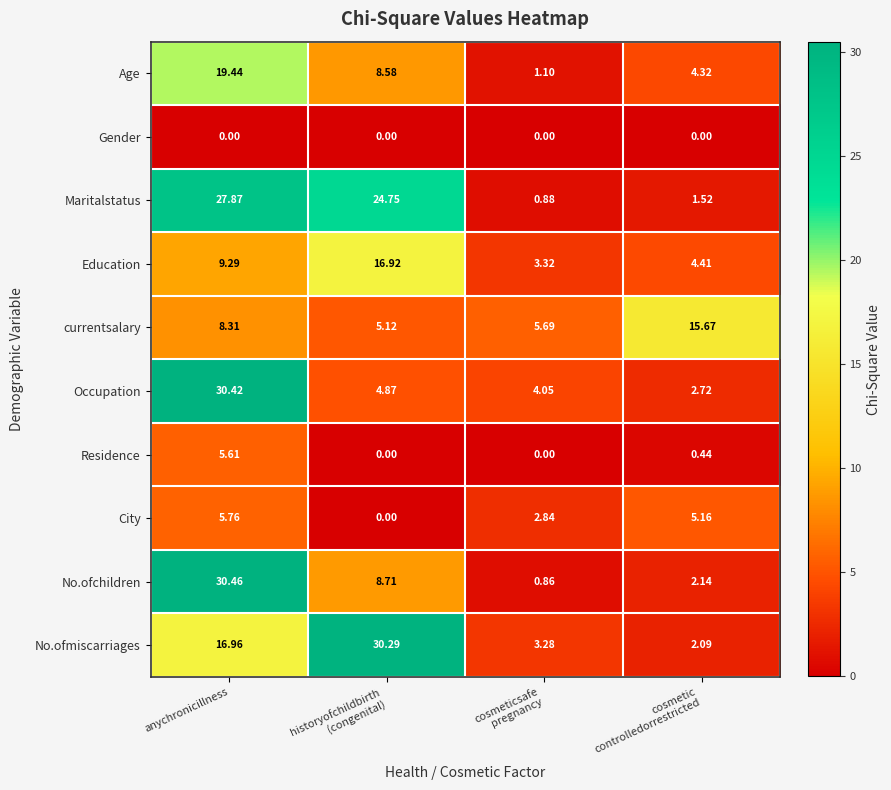

List the series in order of their peak value, highest first.

No.ofchildren, Occupation, No.ofmiscarriages, Maritalstatus, Age, Education, currentsalary, City, Residence, Gender